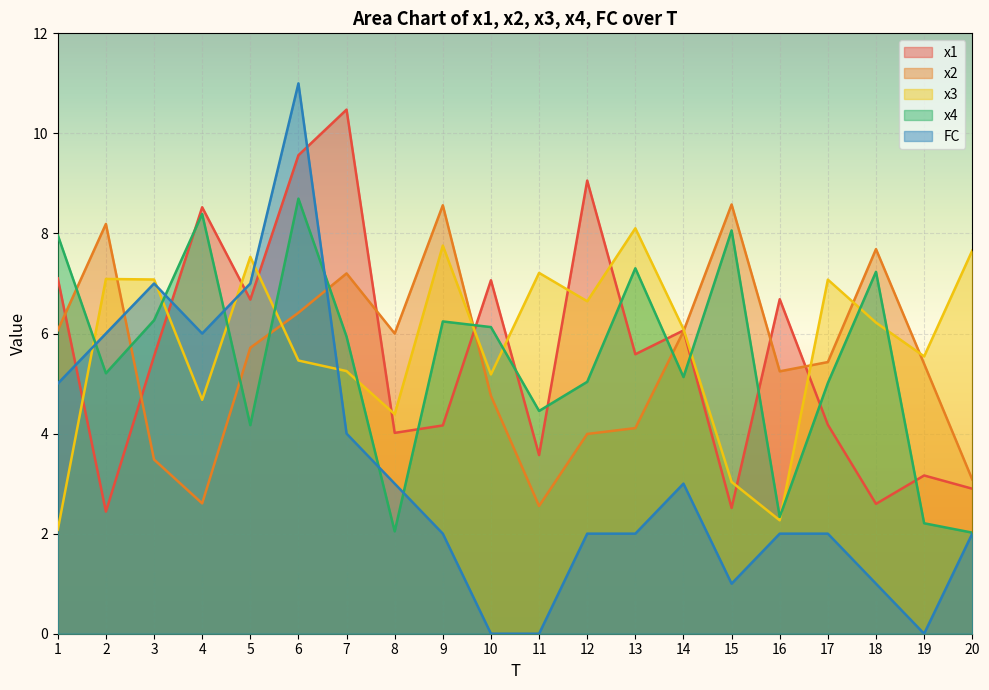

Rank the series by their maximum value, from highest to lowest.

FC, x1, x4, x2, x3